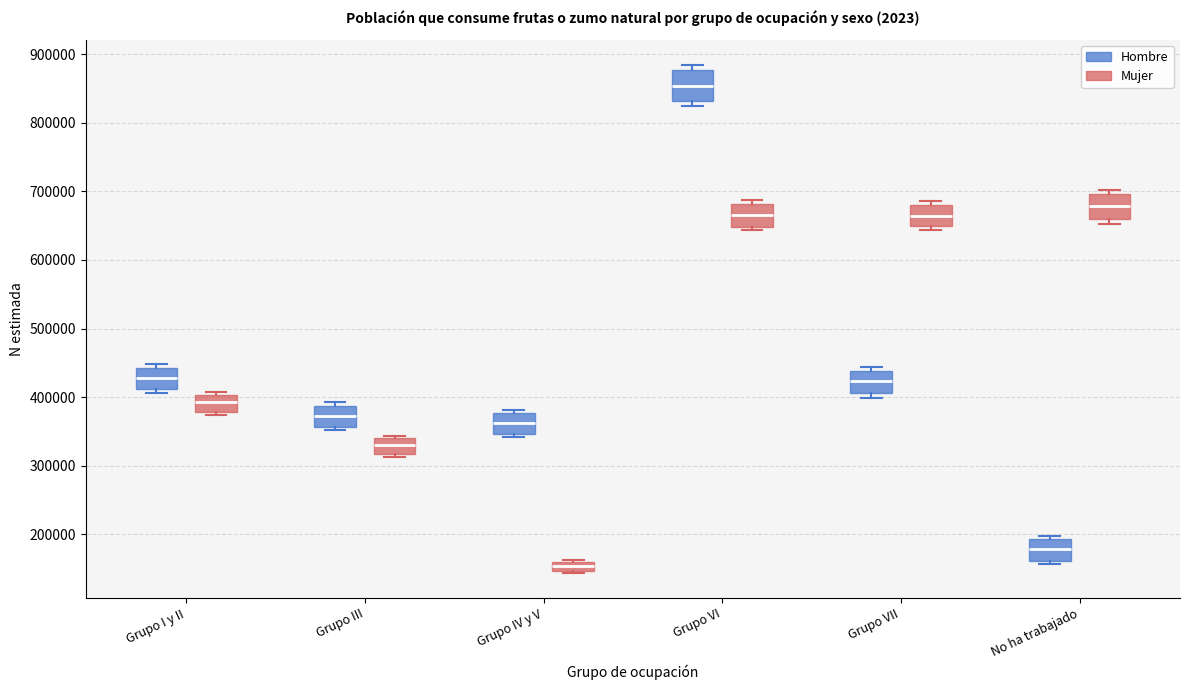

Which box's median line is the highest?

Grupo VI (Hombre)